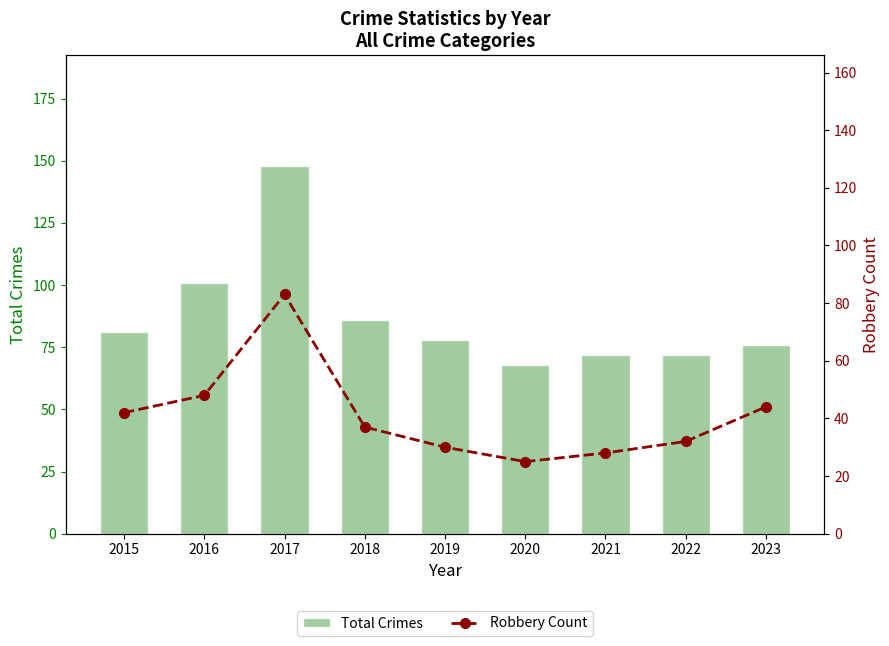

Is it true that Robbery Count equals 44 at 2023?

True